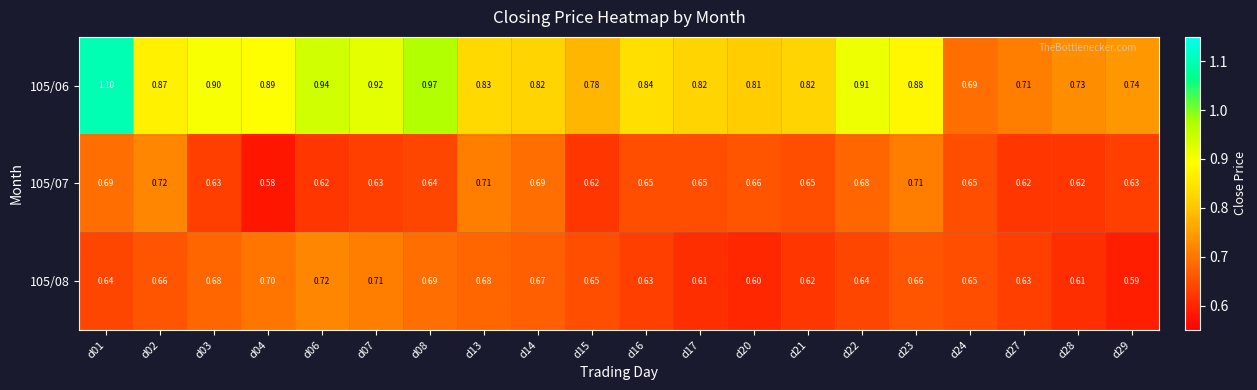

Rank the series at d03 from lowest to highest value.

105/07, 105/08, 105/06